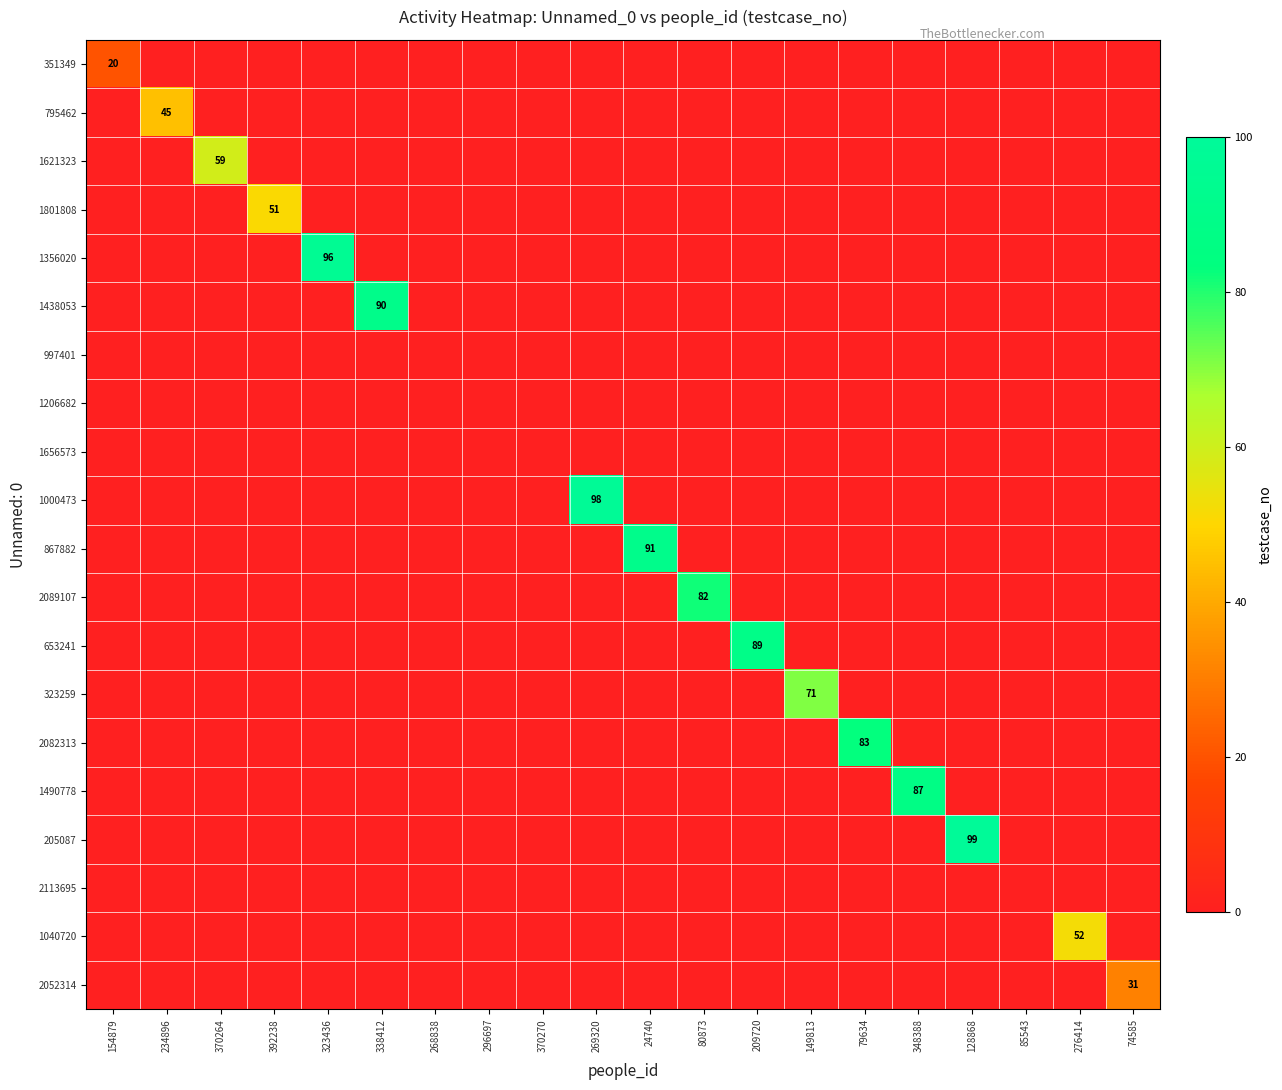

Is it true that 1040720 equals 20 at 154879?

False